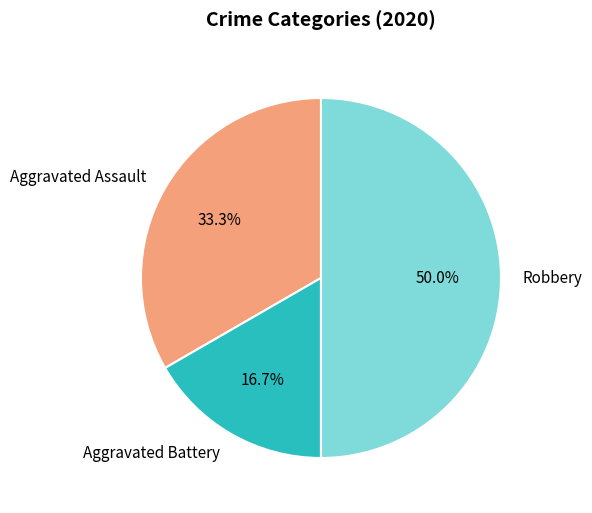

Which category has the biggest portion of the pie?

Robbery